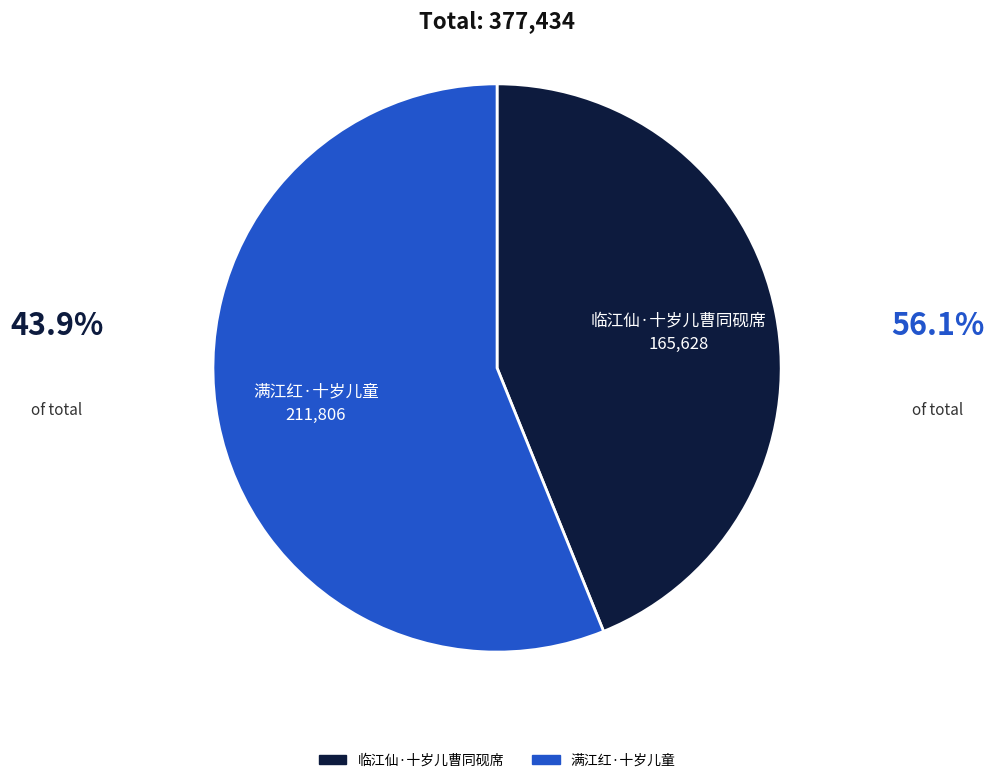

Is it true that 满江红·十岁儿童 is 56% of the pie?

True